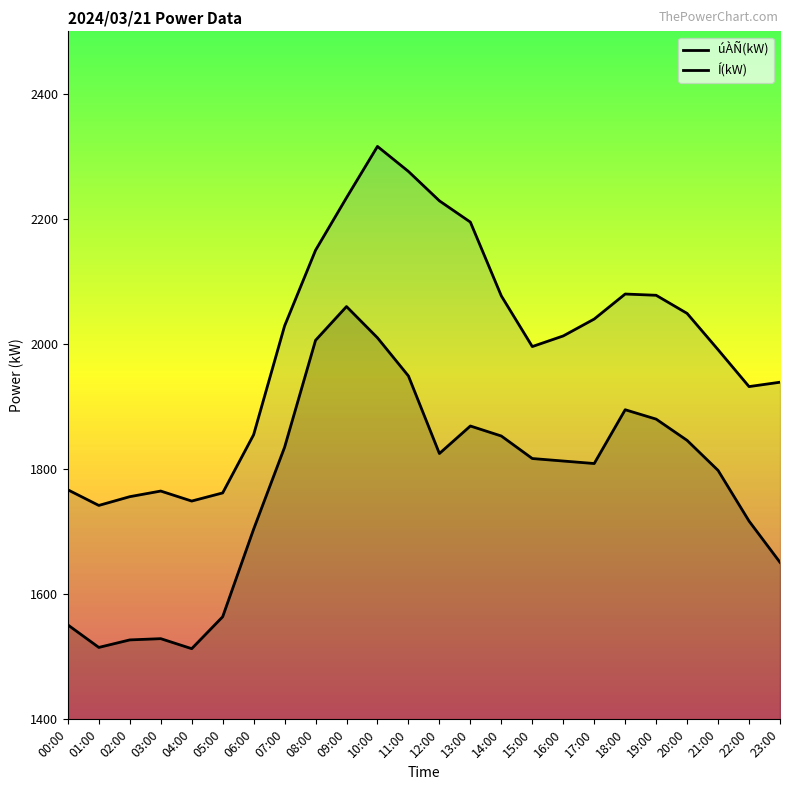

Which category has the highest value in the úÀÑ(kW) series?

09:00